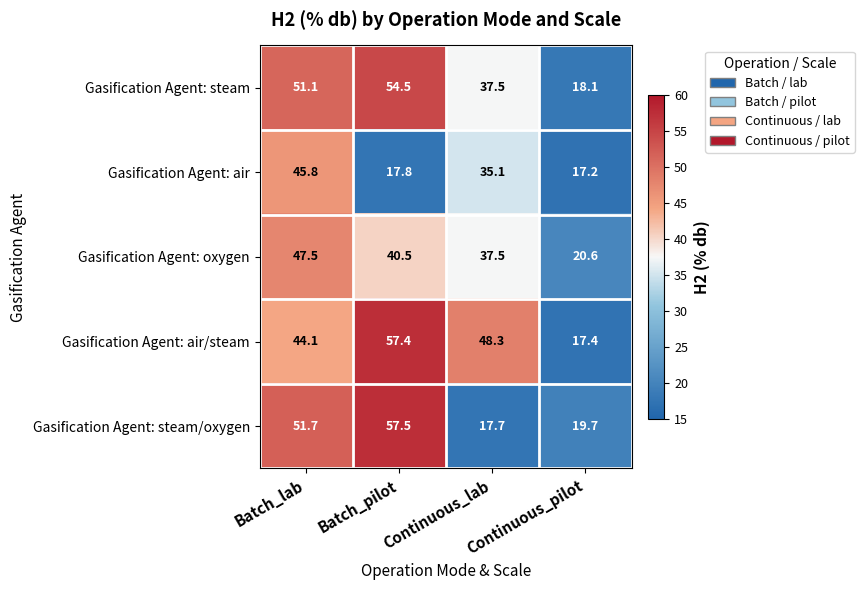

Which series has the largest range (max minus min)?

Gasification Agent: air/steam